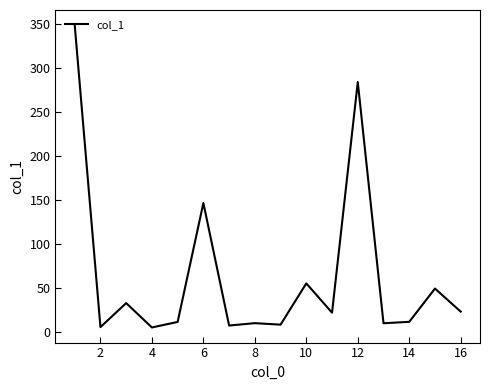

What is the greatest value displayed?

348.2